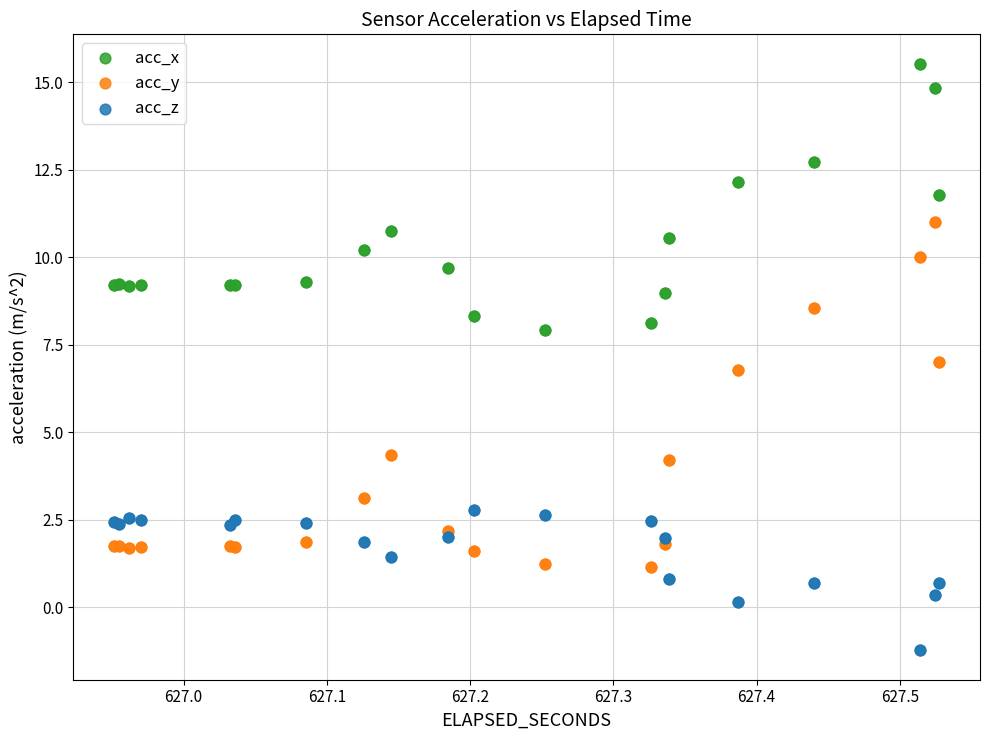

Which series reaches the minimum Y coordinate?

acc_z